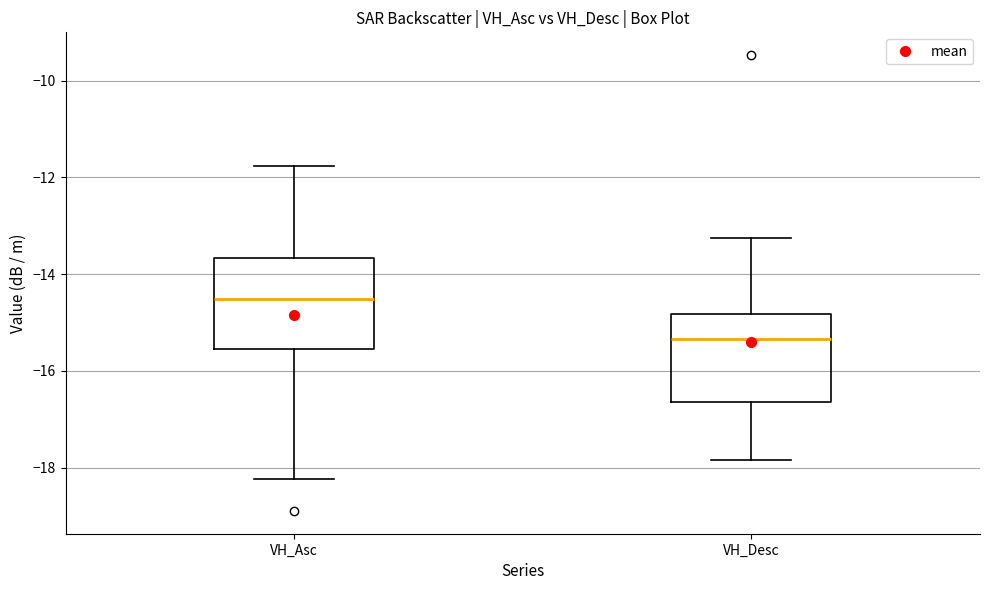

Where is the lower edge of the box for VH_Desc on the y-axis? The values are not printed on the chart, so give them approximately, as read against the axis.

-16.6